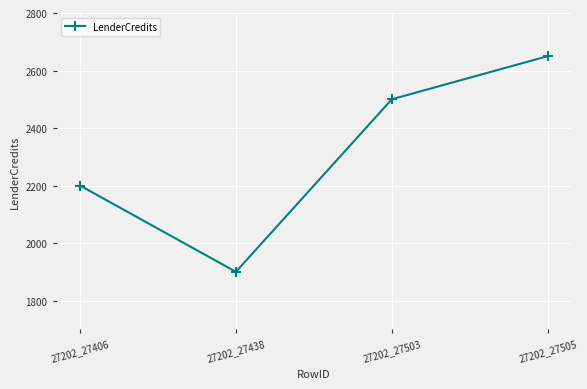

What value does the data have at 27202_27438?

1900